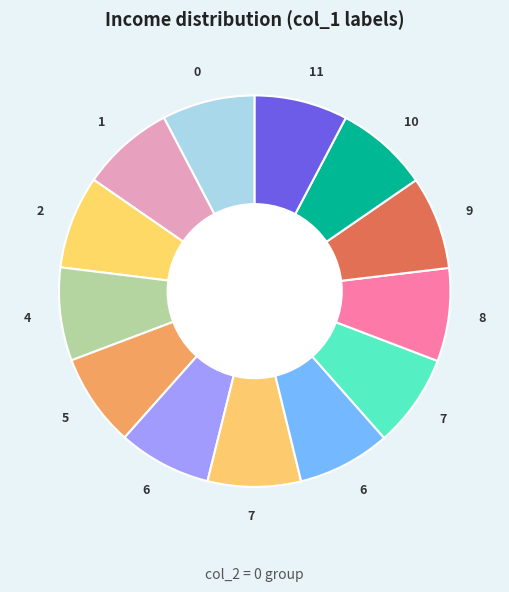

How many segments does this pie chart have?

13